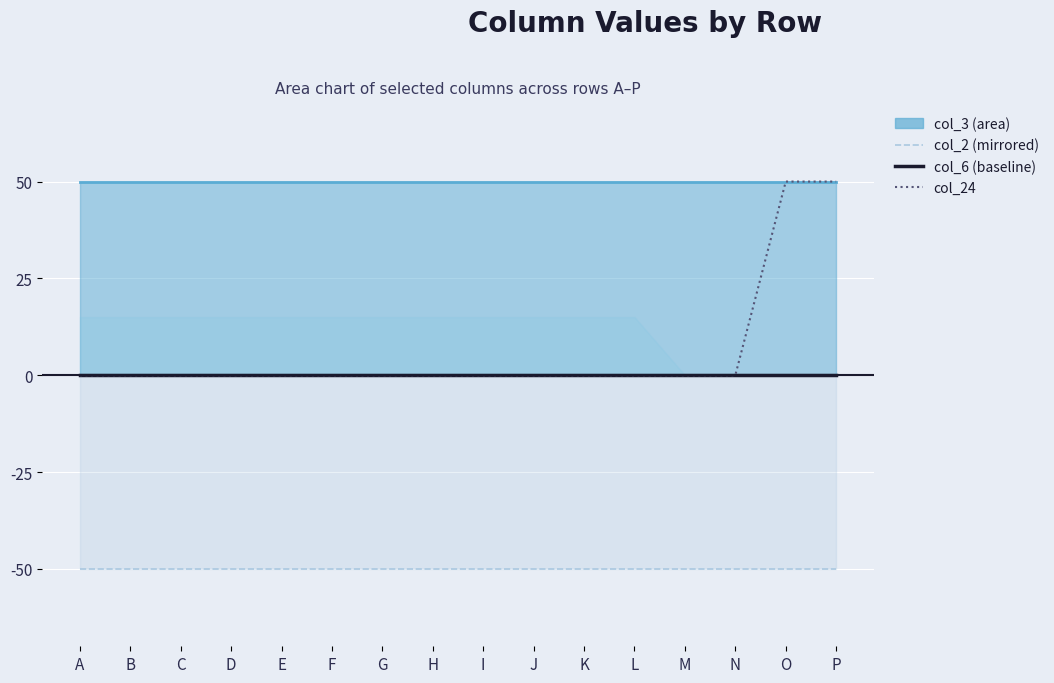

What is the minimum value shown in the chart?

-50